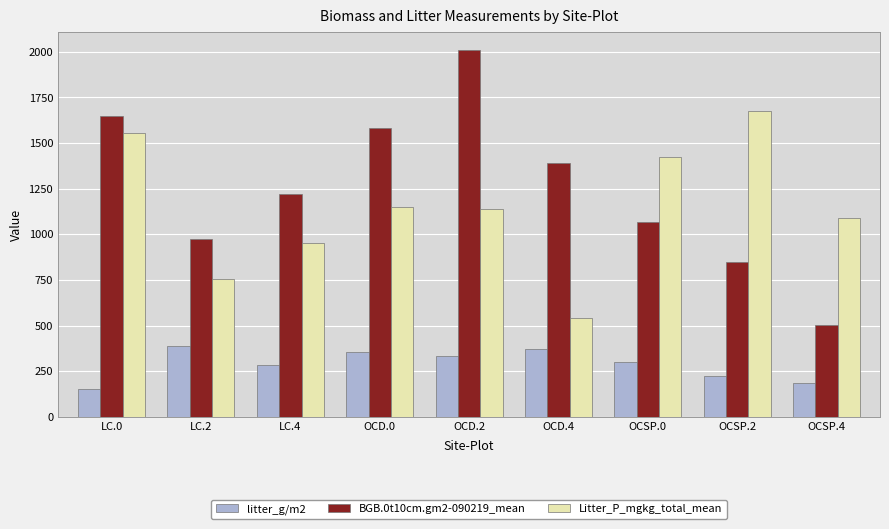

The value of BGB.0t10cm.gm2-090219_mean at OCSP.2 is 845.9. True or false?

True